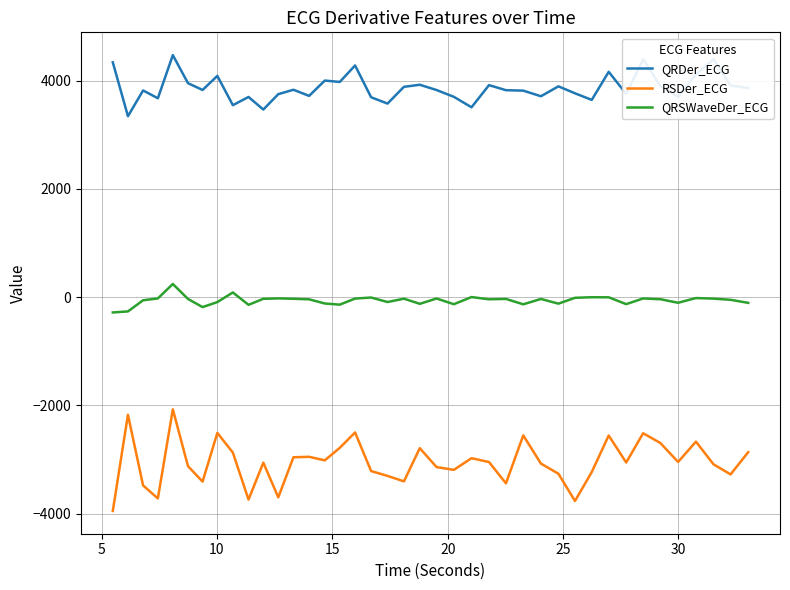

Which series has the largest total across all categories?

QRDer_ECG